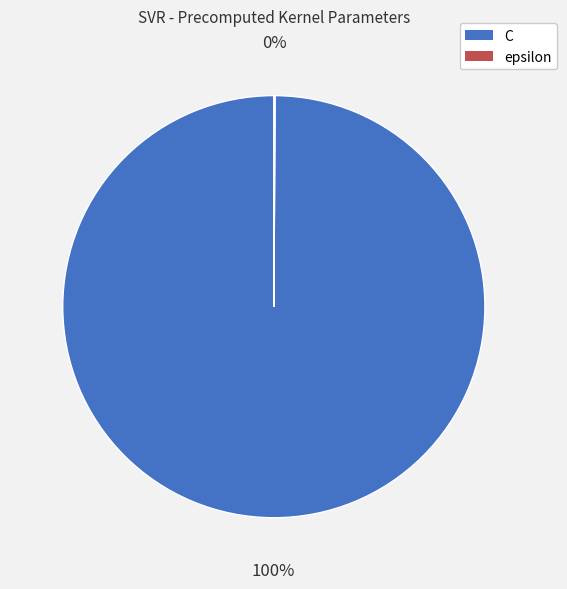

Which slice is the largest?

C